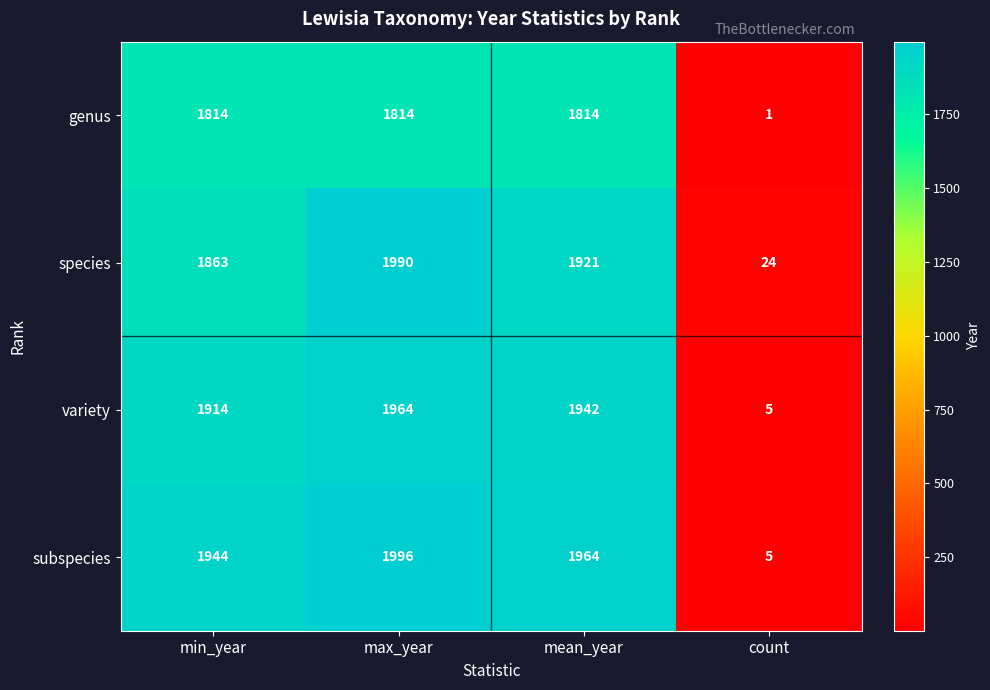

At which category is the sum across all series the highest?

max_year